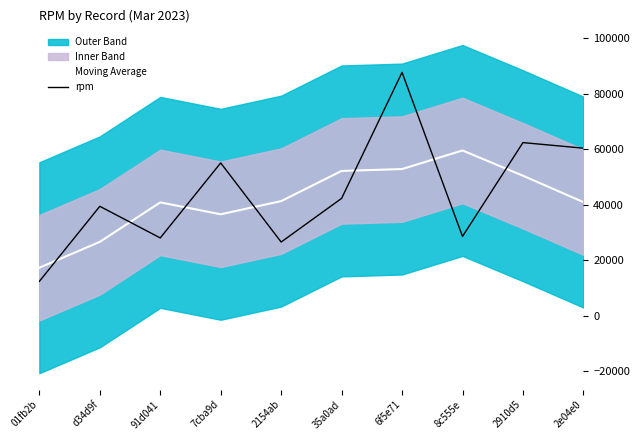

True or false: Moving Average has more than 1 points higher than both neighbors.

True